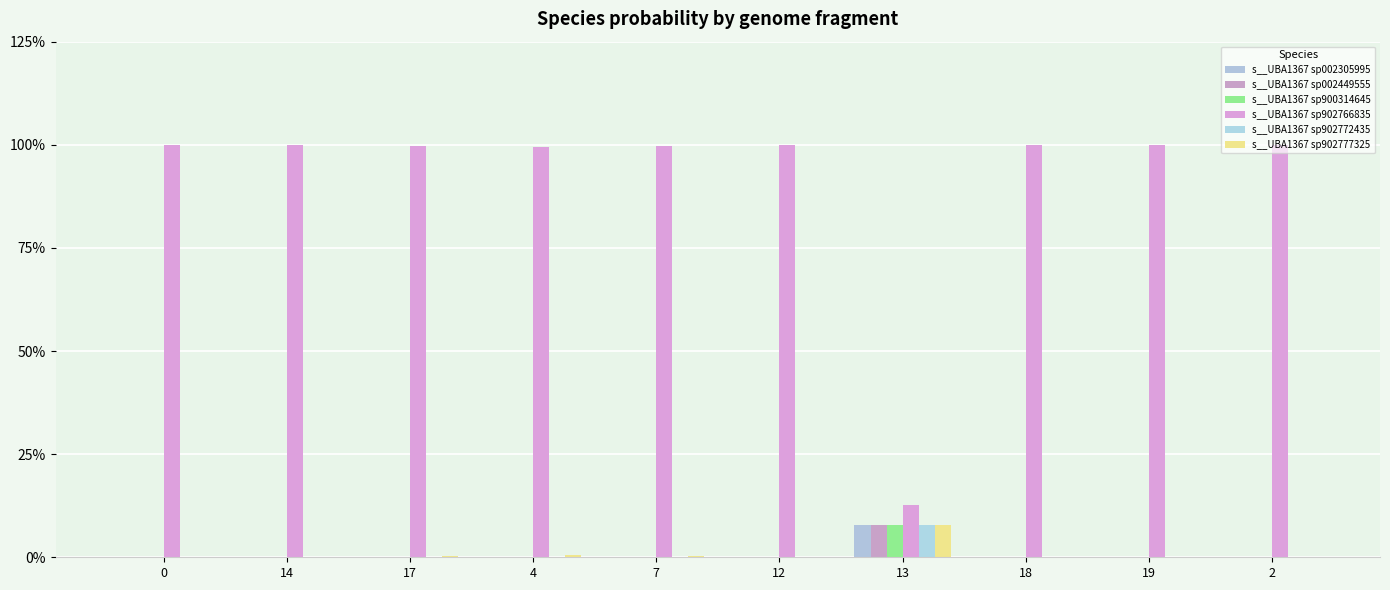

What position from the right is 19?

2